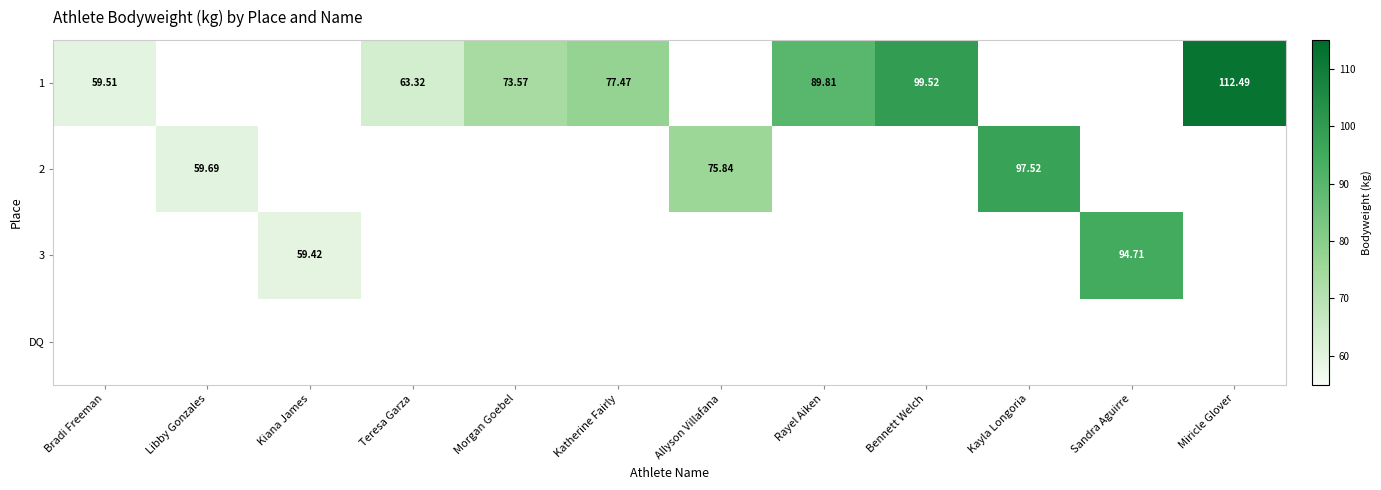

Where does the 2 series first go above 75?

Allyson Villafana